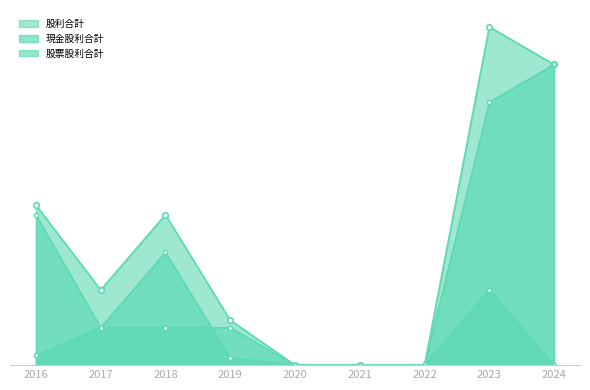

What is the difference between the maximum and second lowest values in the 股票股利合計 series?

2.0